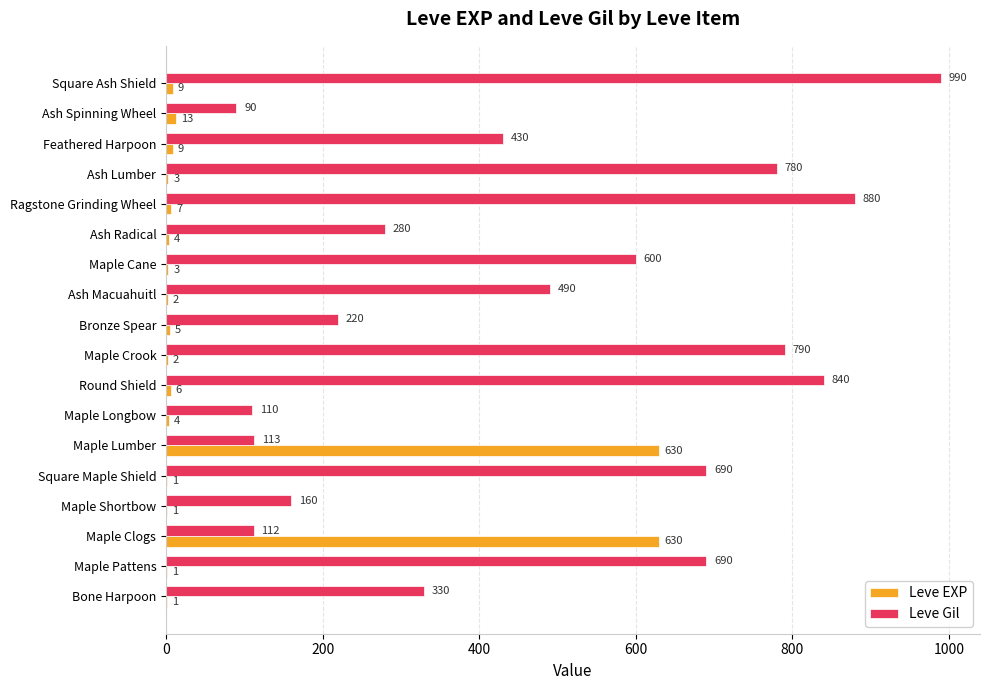

True or false: Leve EXP has a value of 1 at Bone Harpoon.

True